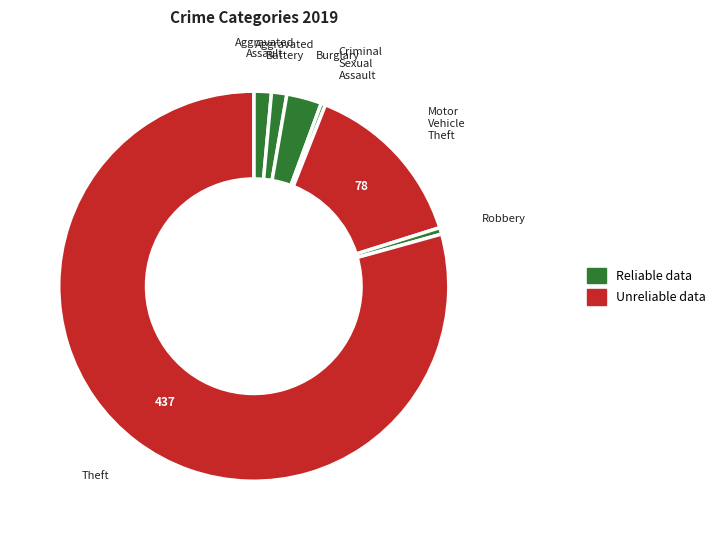

How many segments does this pie chart have?

7